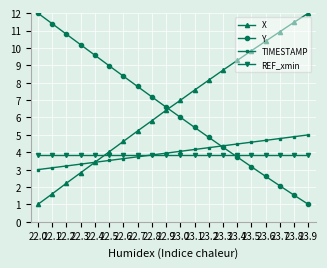

What is the total value across all series at 22.1?

20.0